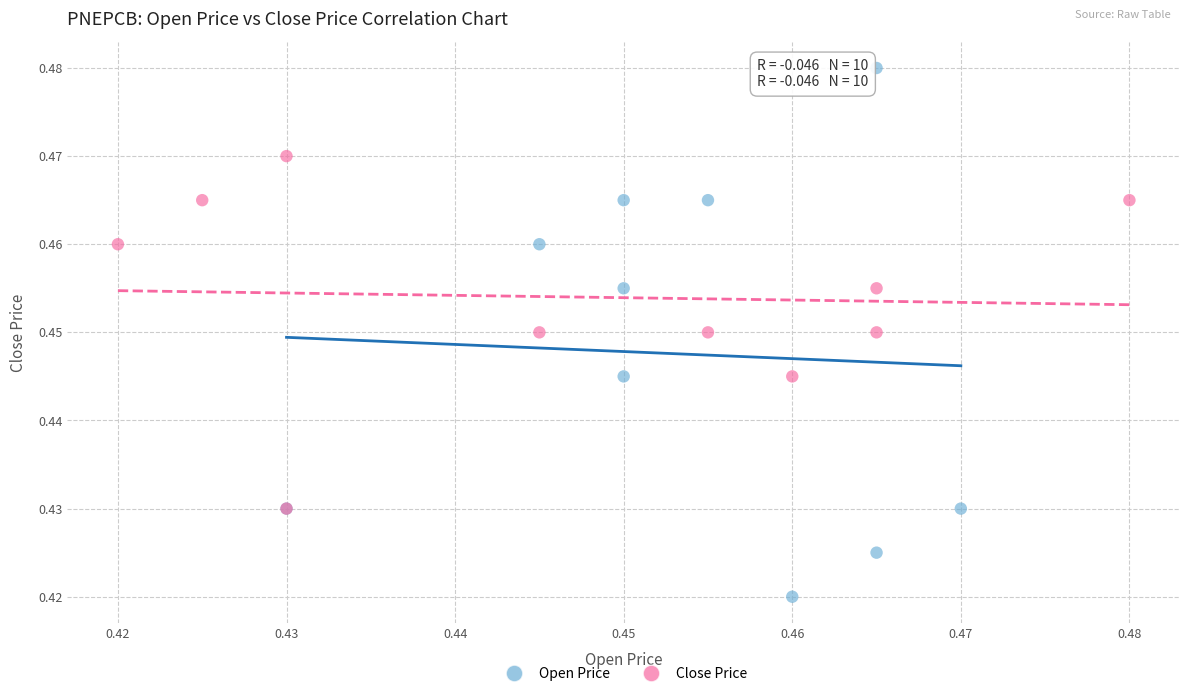

Which series contains the highest Y value?

Open Price